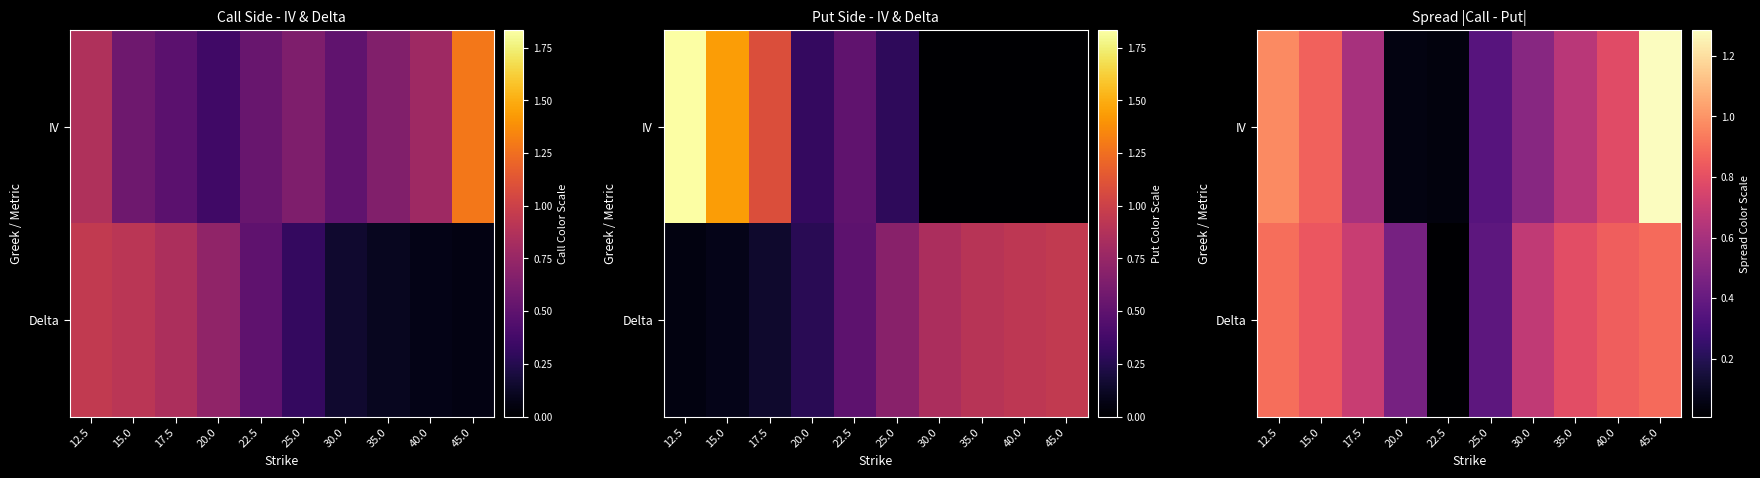

What is the average value of the IV series?

0.6